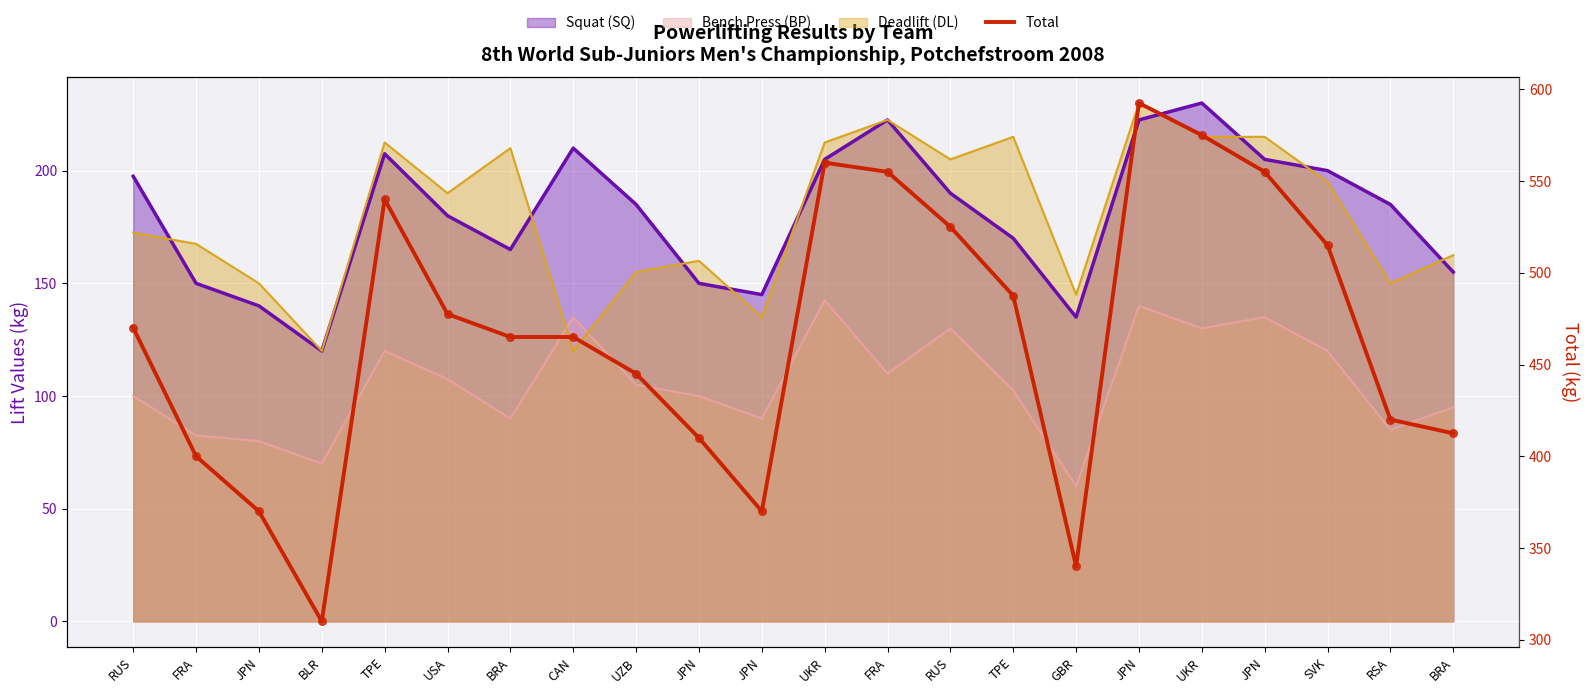

Approximately how many times larger is the value at JPN compared to SVK?

1.2